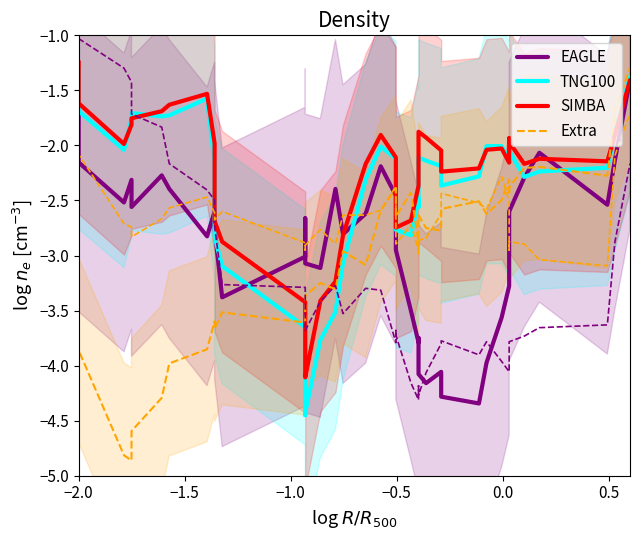

How many data points does each series have?

40